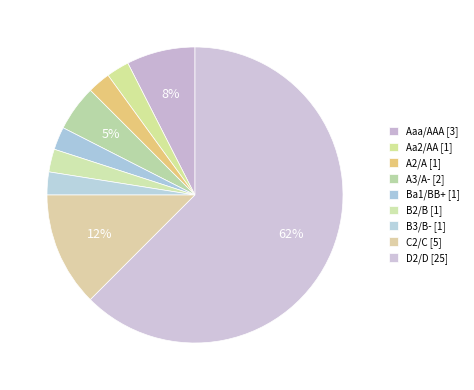

Is there any slice that represents more than half of the pie?

Yes